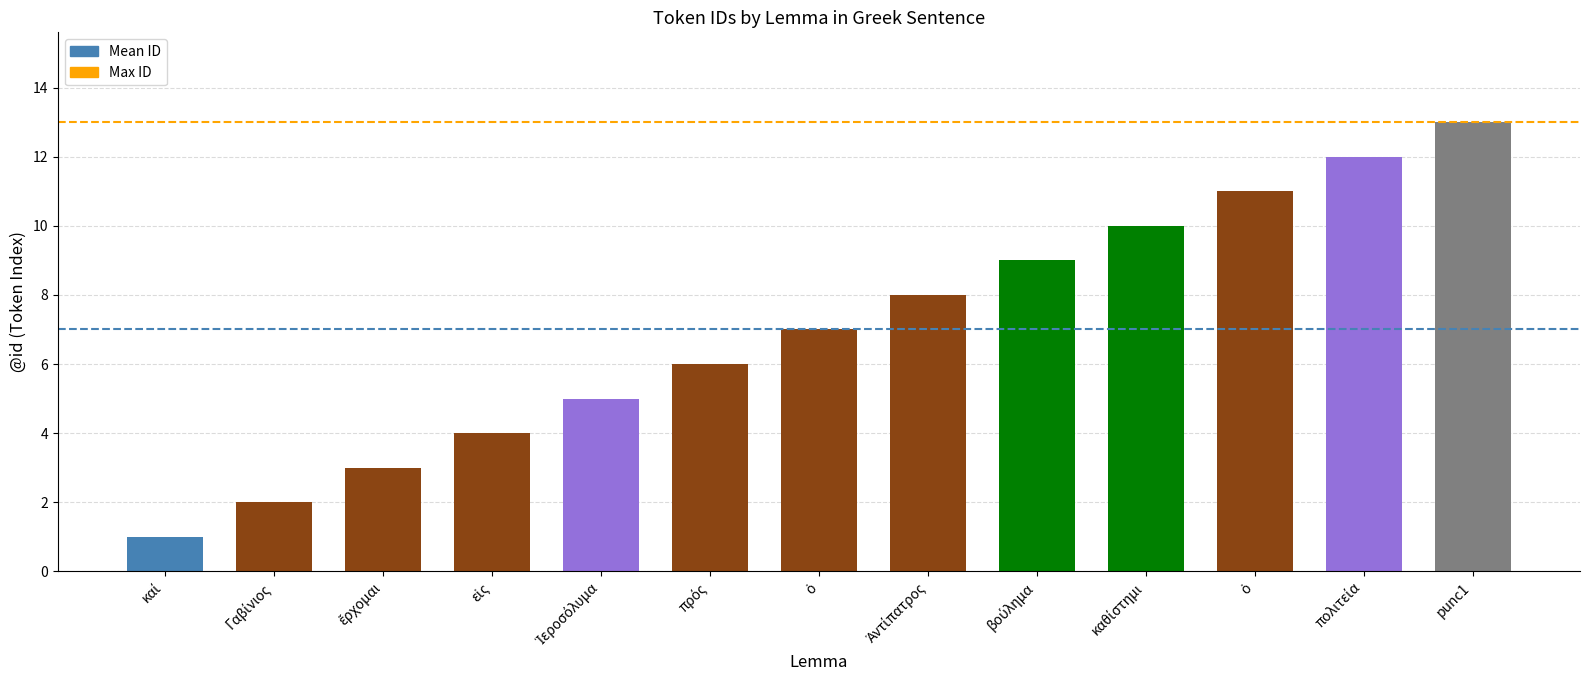

Between εἰς and ὁ, which is larger?

ὁ